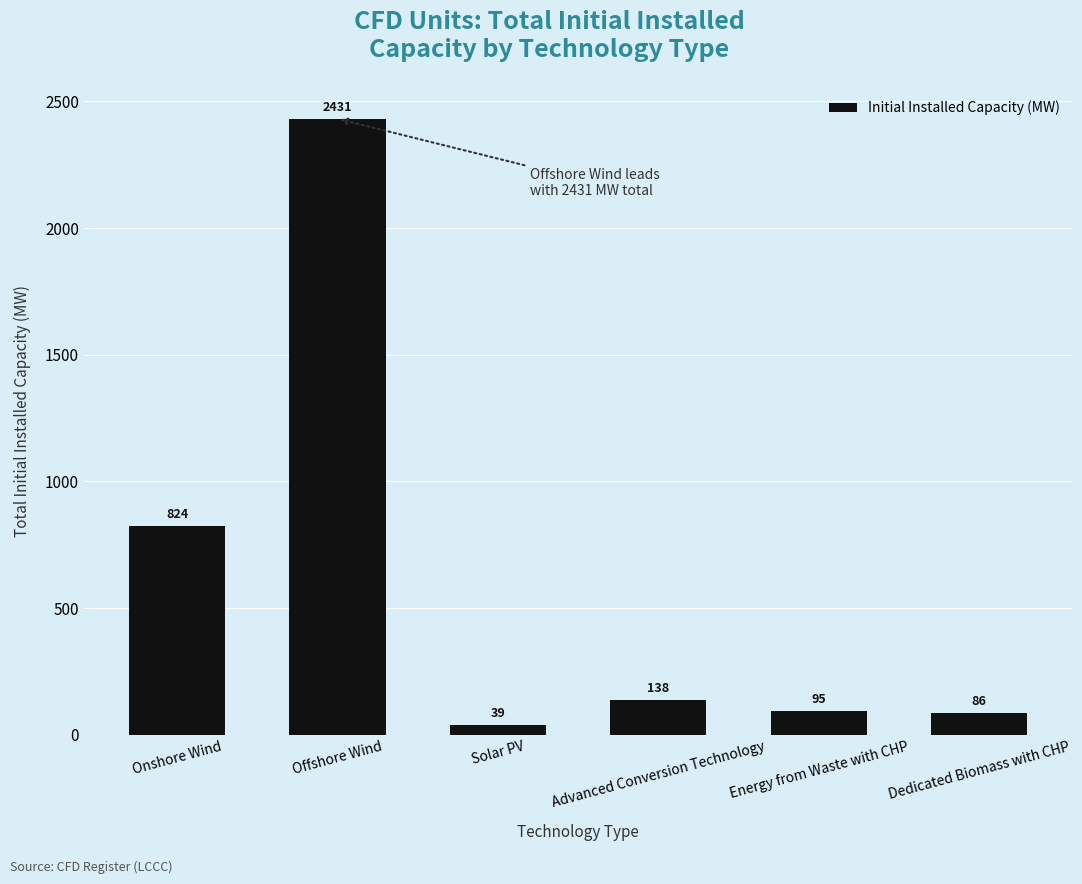

Does the chart contain stacked bars?

No